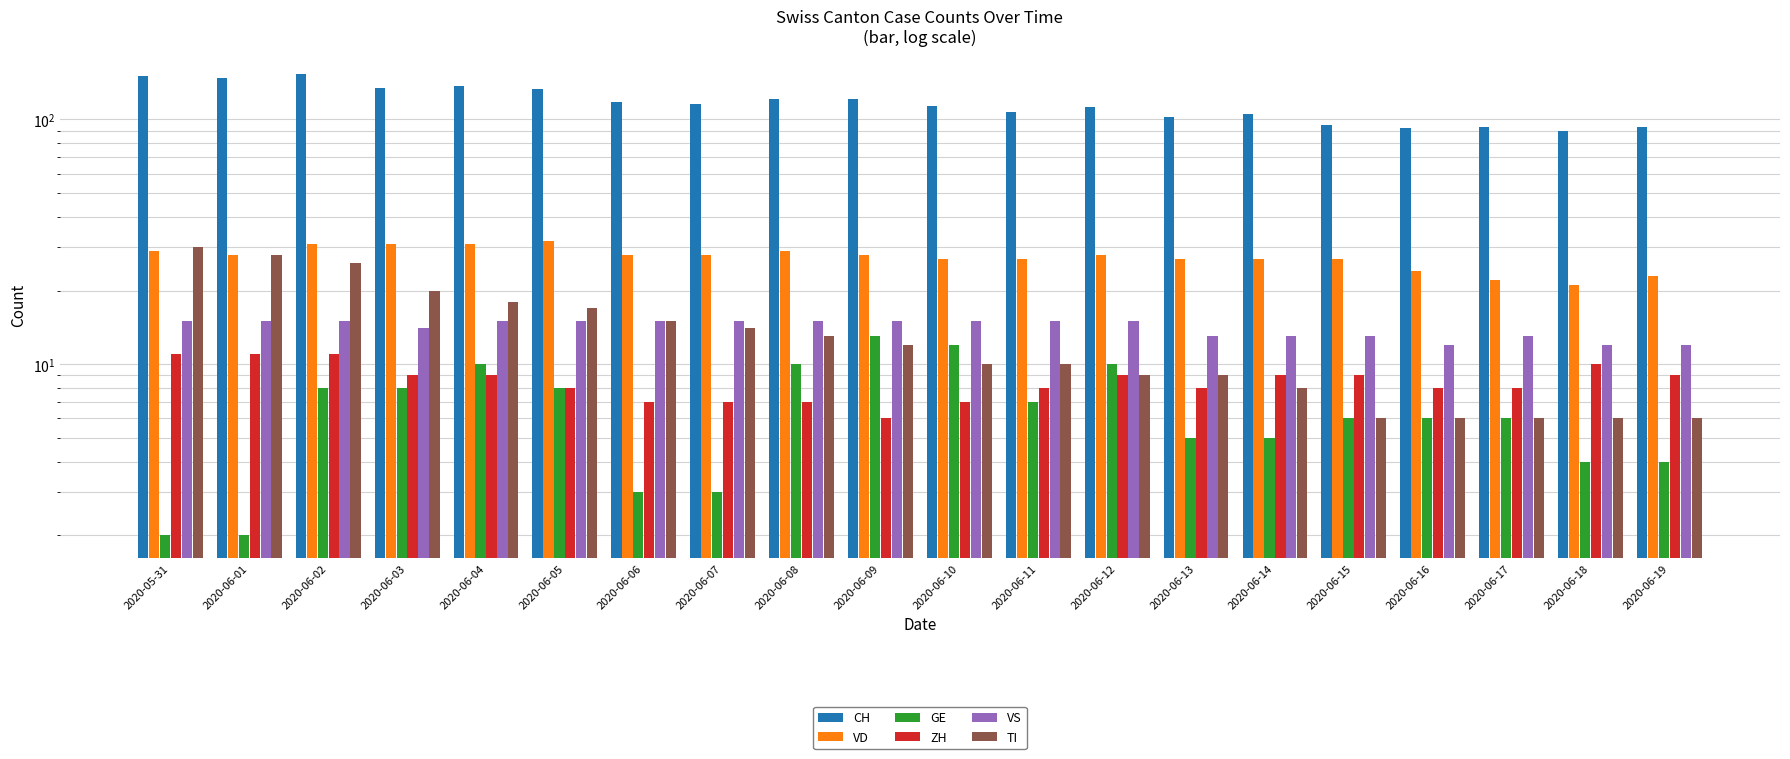

What is the sum of all VD values?

548